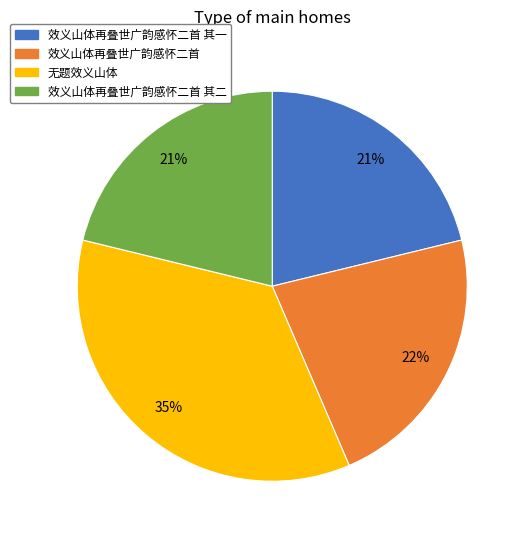

Is there any slice that represents more than half of the pie?

No